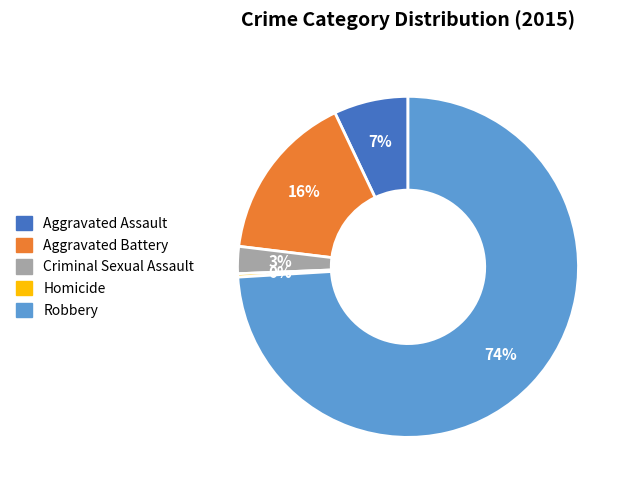

Between Criminal Sexual Assault and Aggravated Battery, which is larger?

Aggravated Battery